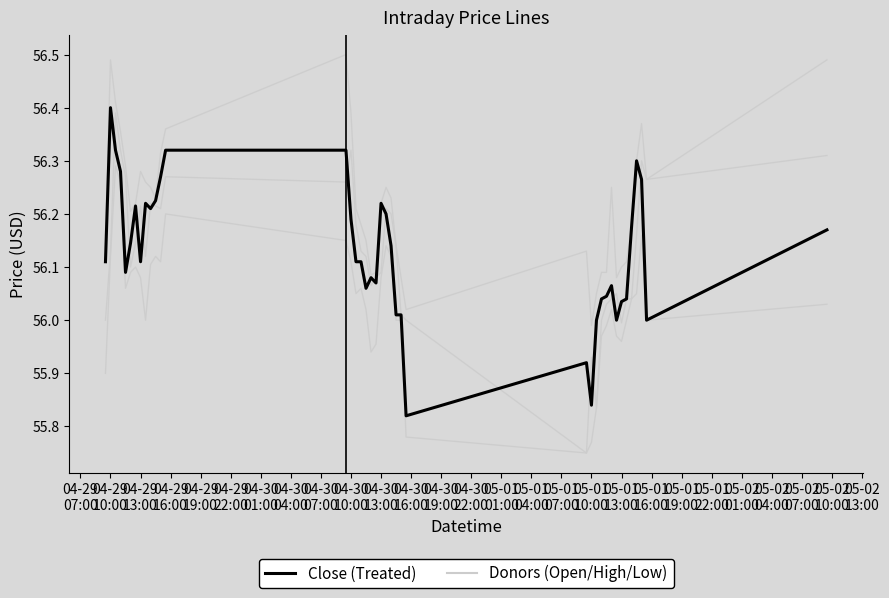

True or false: Close (main) has a value of 36.5 at 04-30
13:00.

False